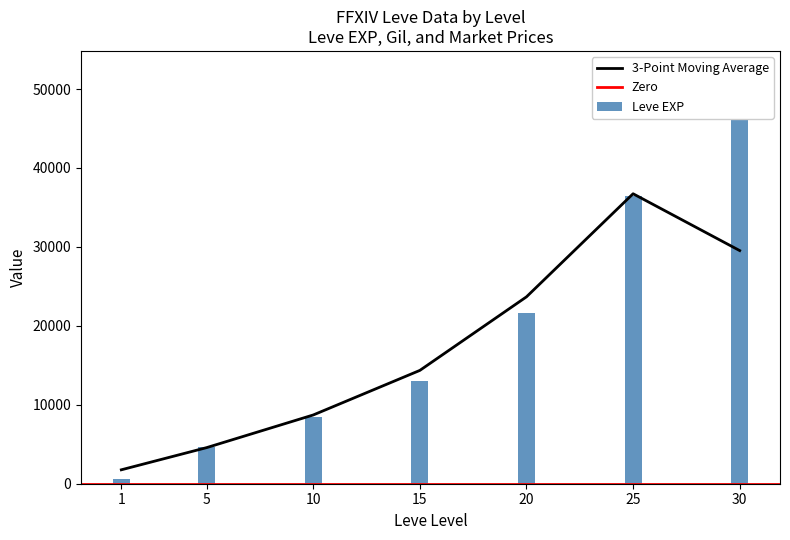

The value of 3-Point Moving Average at 5 is 7687.9. True or false?

False